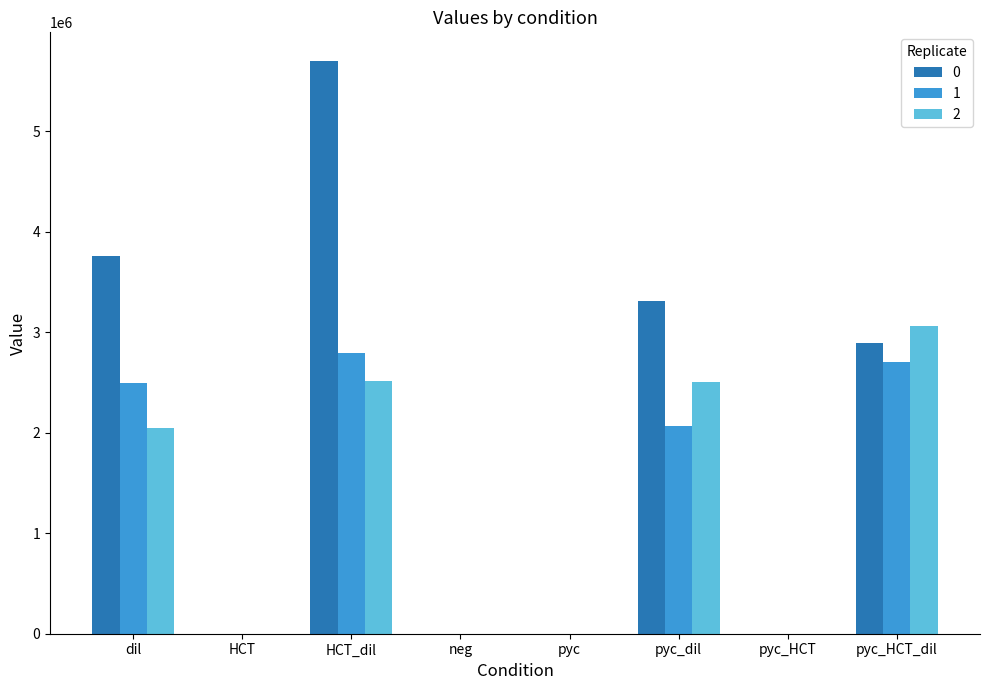

Read the 0 value at pyc_dil.

3311793.4